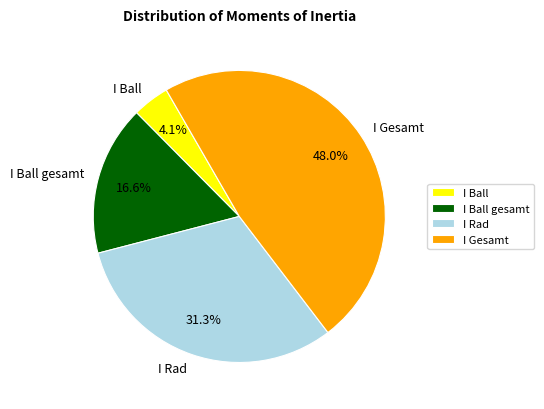

Is there any slice that represents more than half of the pie?

No